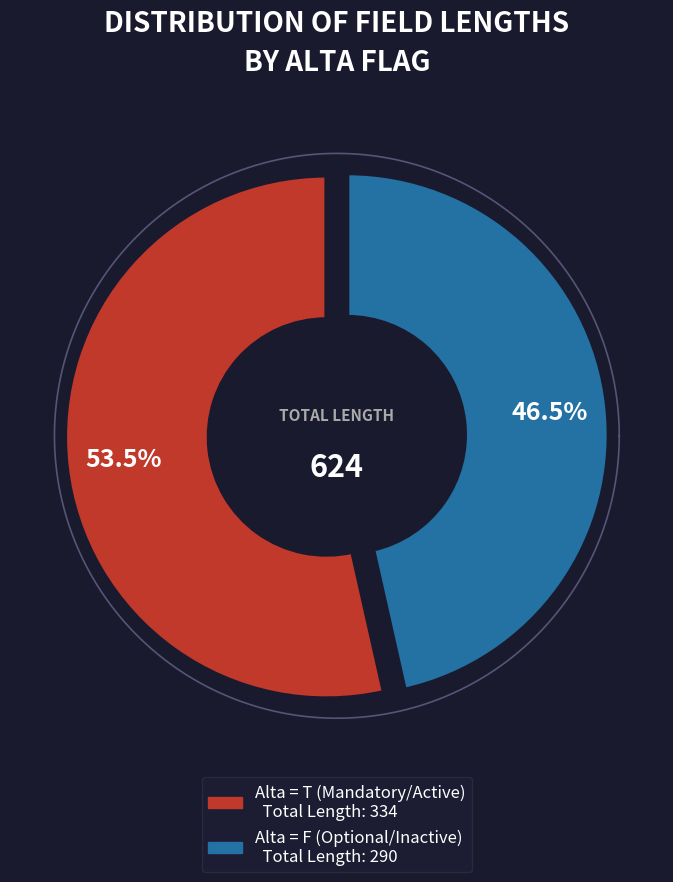

Which slice is the largest?

T